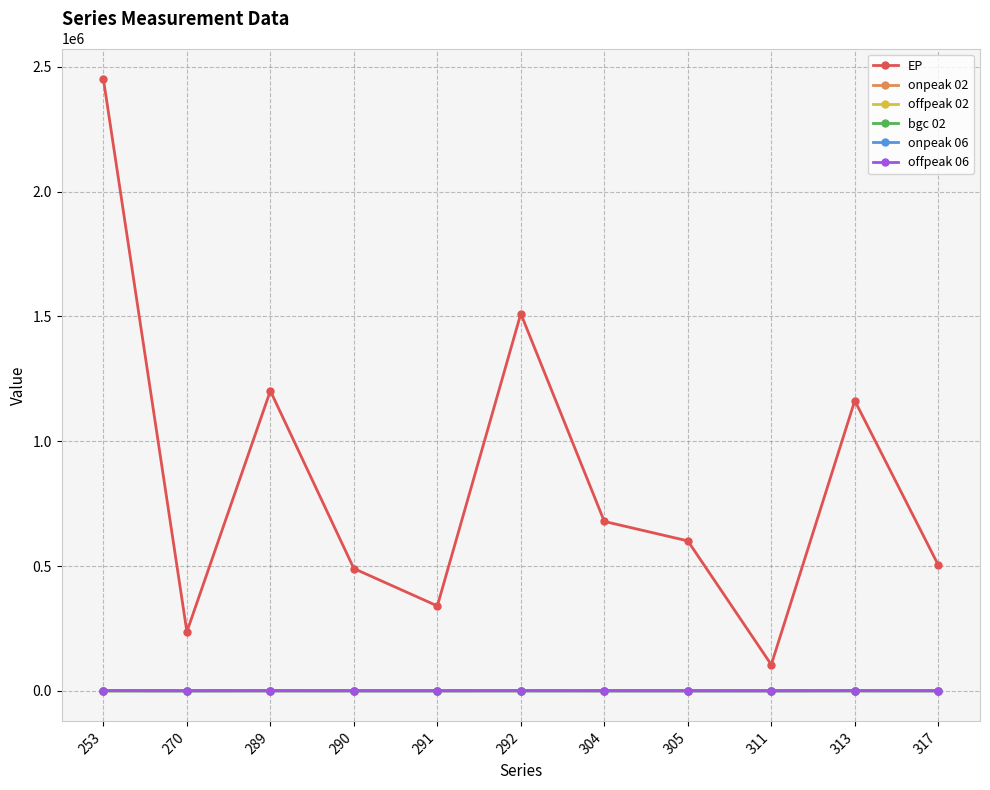

At which category is the sum across all series the highest?

253